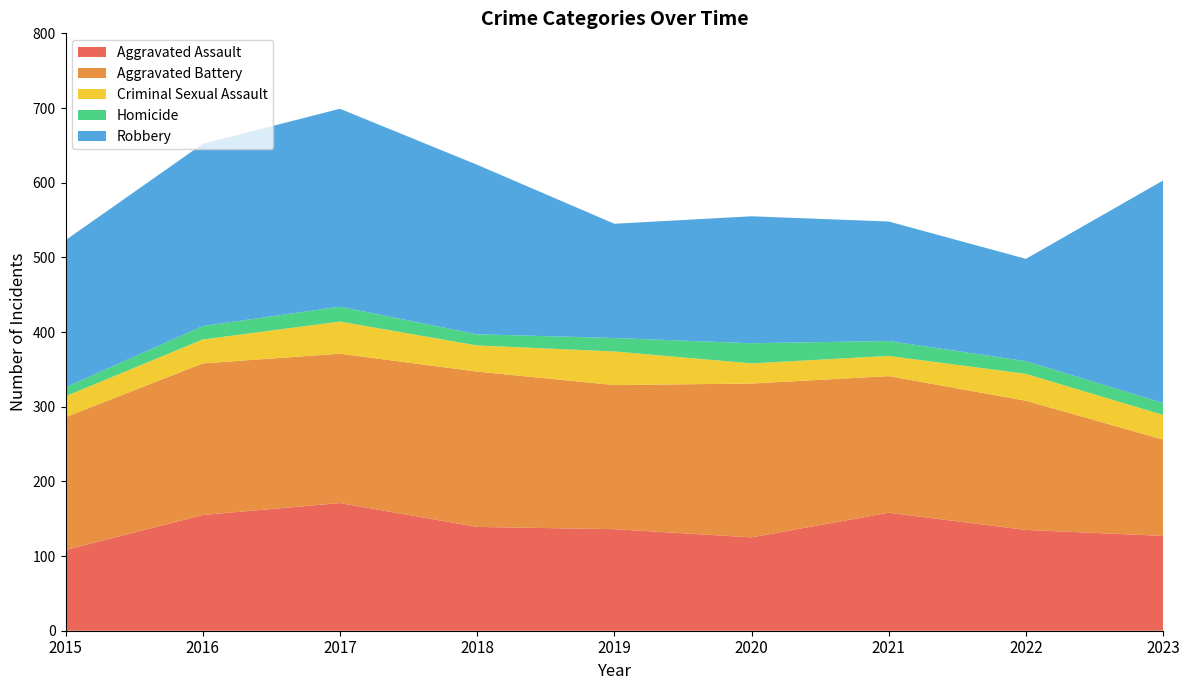

Reading left to right, what are all the values shown in this chart?

Aggravated Assault: 108	155	171	139	136	125	158	135	127
Aggravated Battery: 178	203	200	208	193	206	183	173	129
Criminal Sexual Assault: 28	32	43	35	45	27	27	36	33
Homicide: 12	18	20	15	18	27	20	17	16
Robbery: 197	244	265	227	153	170	160	137	298